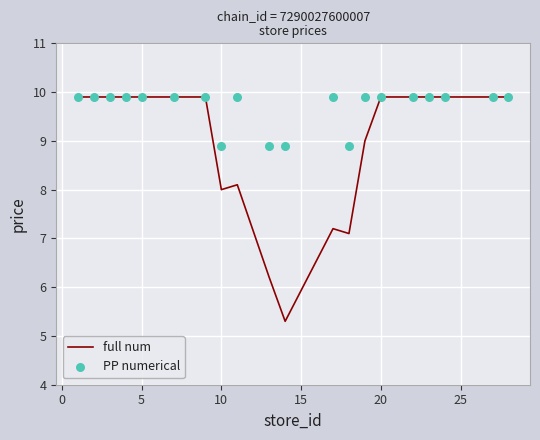

Which series has the largest Y range (max minus min)?

full num